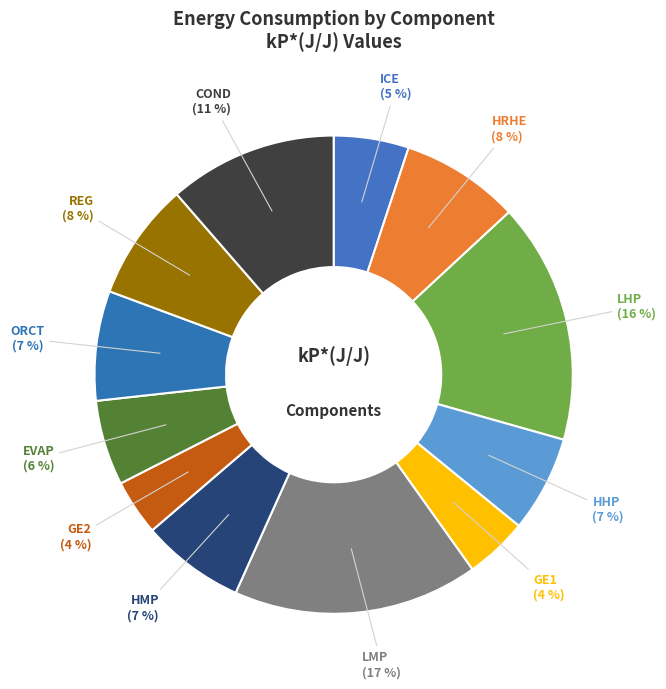

Which has a higher value, ICE or HRHE?

HRHE